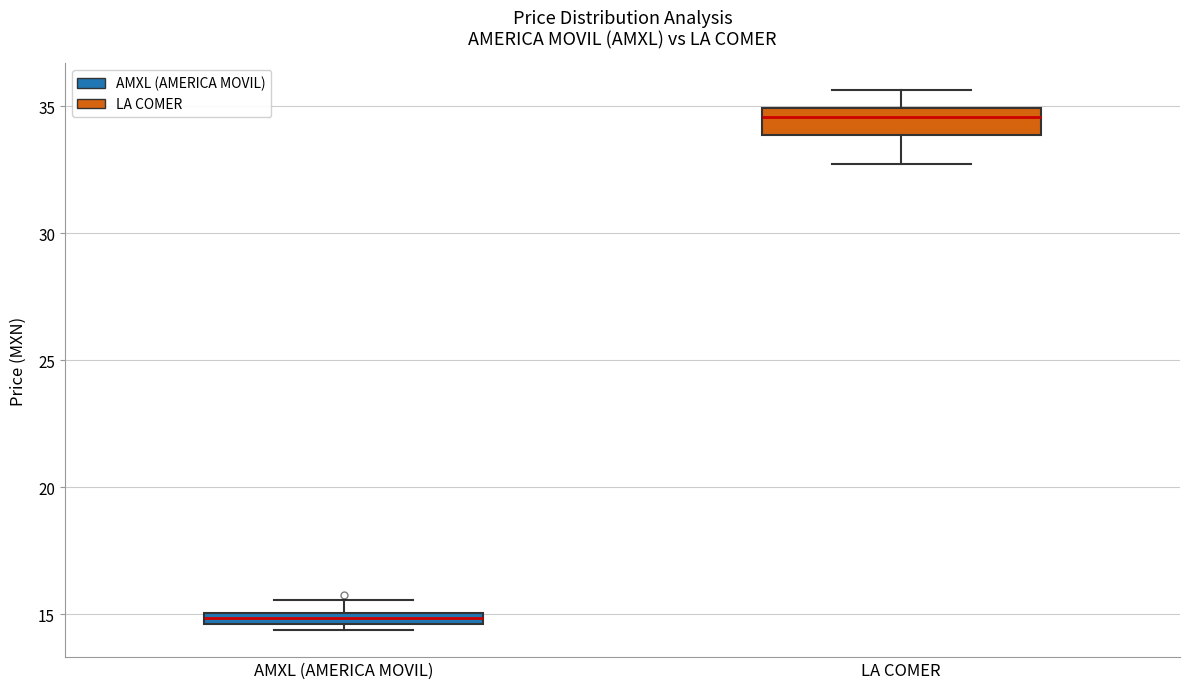

Where is the lower edge of the box for AMXL (AMERICA MOVIL) on the y-axis? The values are not printed on the chart, so give them approximately, as read against the axis.

14.5